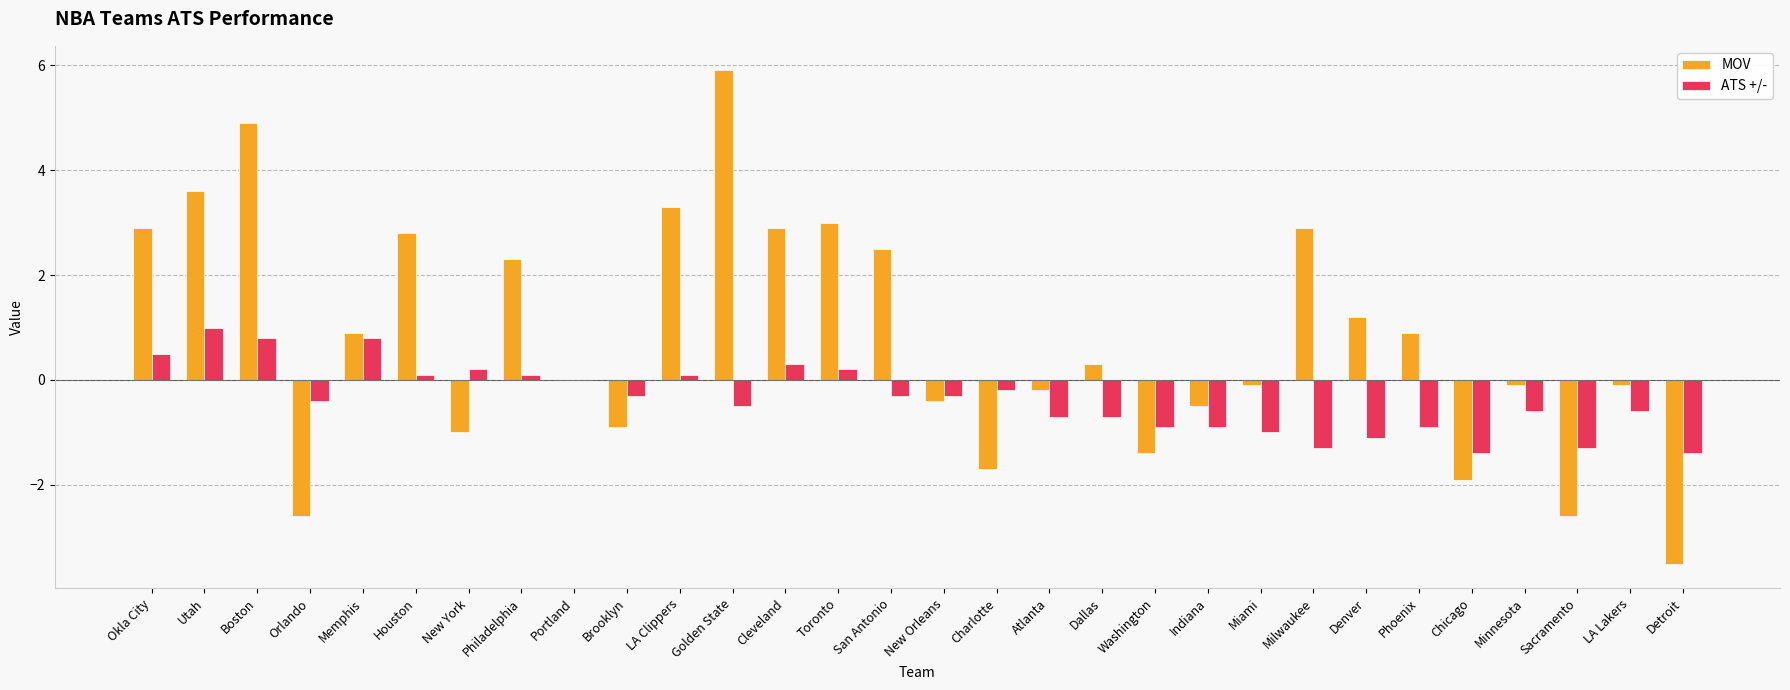

What is the maximum value shown in the chart?

5.9